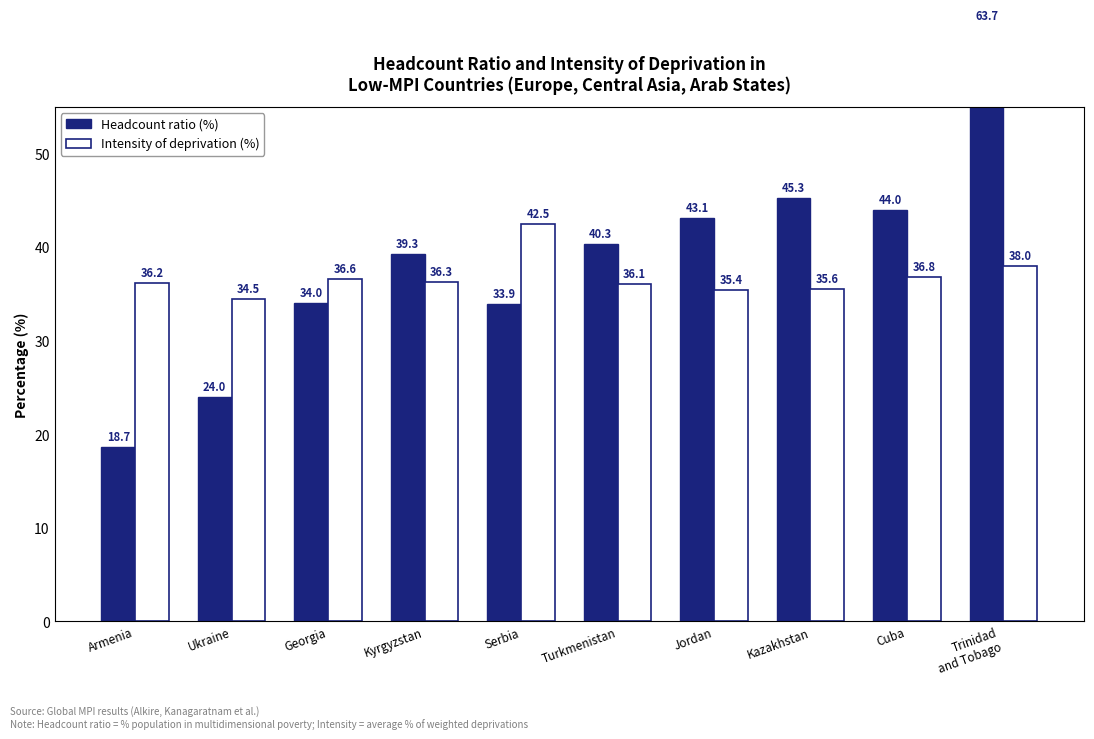

Rank the categories by Intensity of deprivation (%) value from lowest to highest.

Ukraine, Jordan, Kazakhstan, Turkmenistan, Armenia, Kyrgyzstan, Georgia, Cuba, Trinidad
and Tobago, Serbia